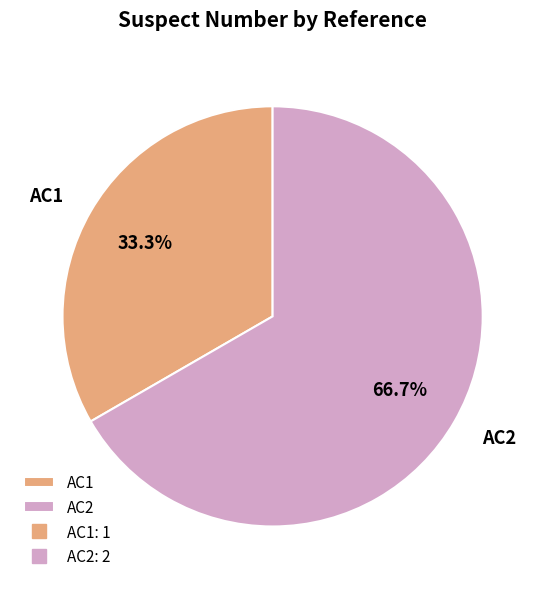

Between AC2 and AC1, which is larger?

AC2